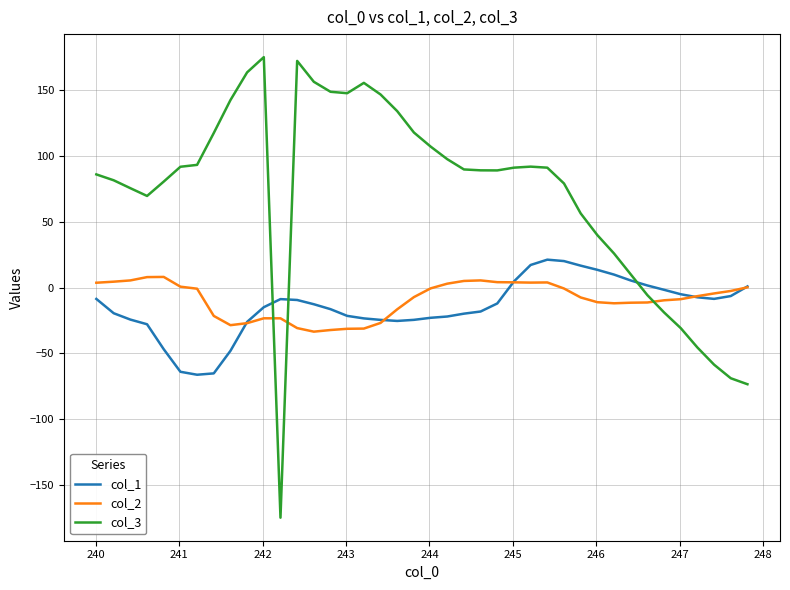

Which series has the widest spread of values?

col_3